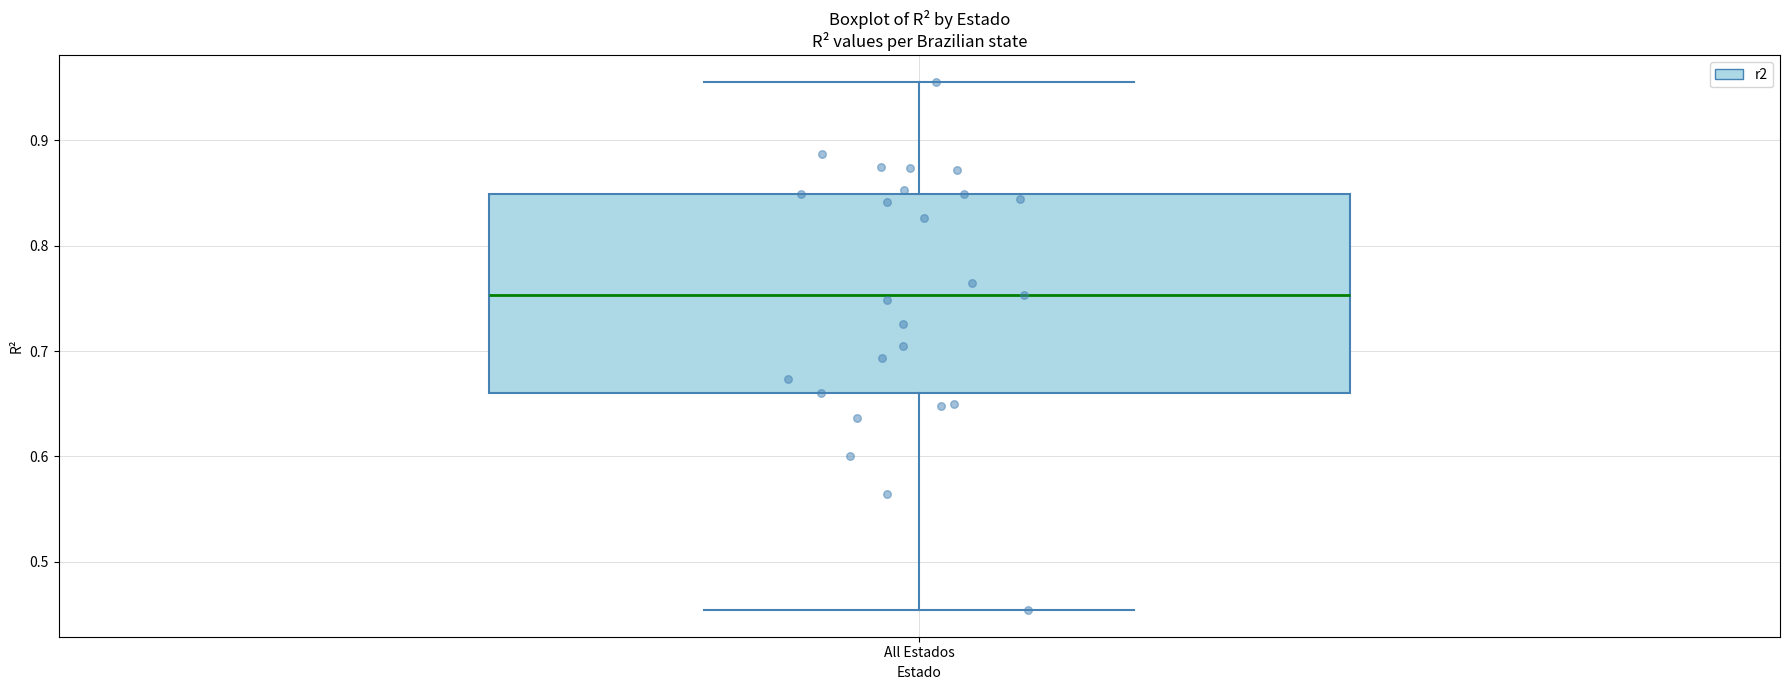

Transcribe this box plot: give where the median line is, the range the box spans, and where the two whiskers end, as read against the y-axis. The values are not printed on the chart, so give them approximately, as read against the axis.

median 0.75, box 0.66 to 0.85, whiskers 0.45 to 0.96